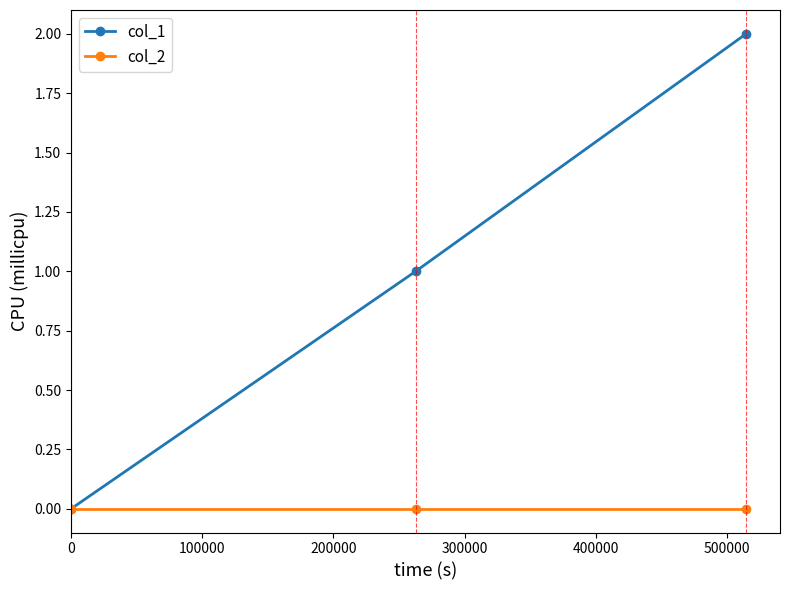

Which series has the widest spread of values?

col_1